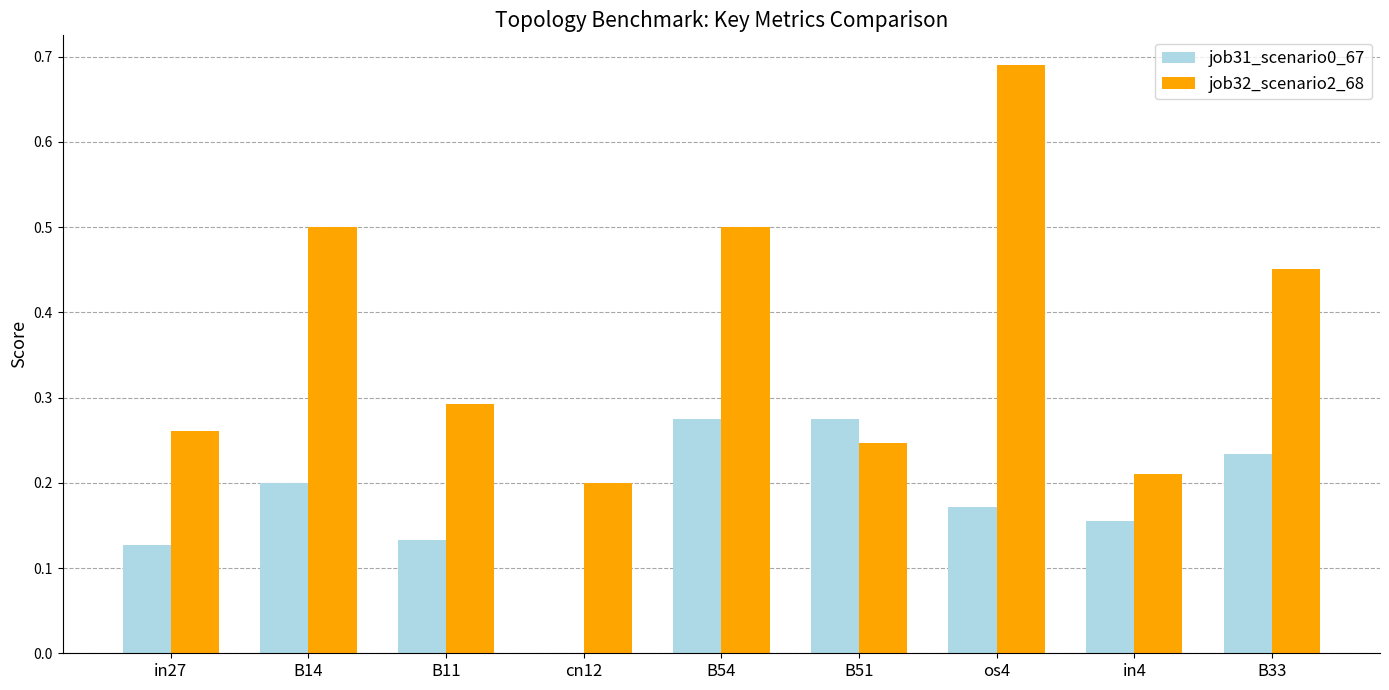

True or false: job31_scenario0_67 has a value of 0.2 at in27.

False